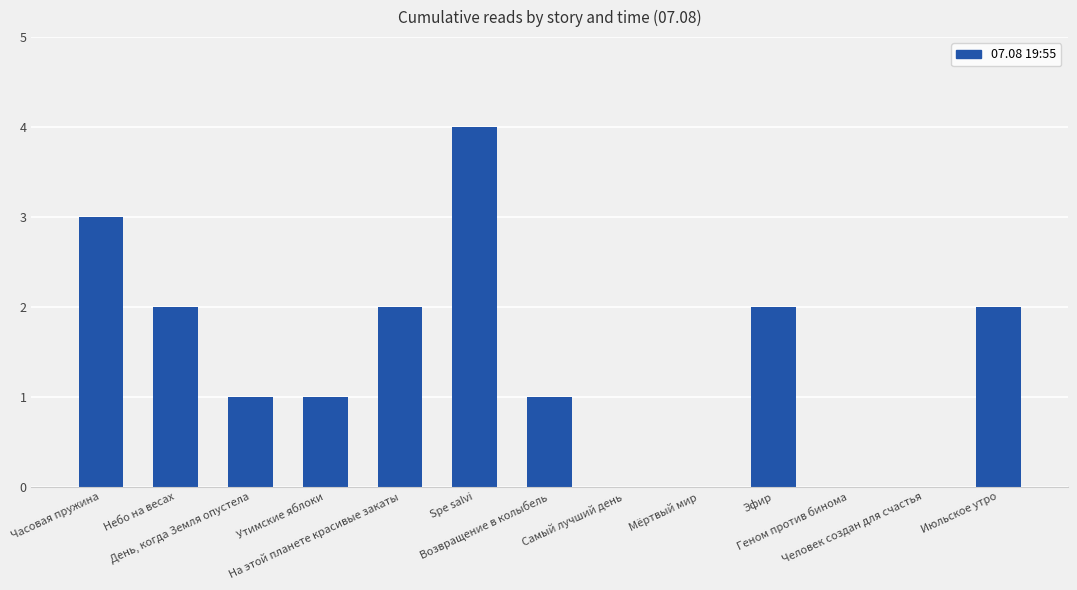

What is the greatest value displayed?

4